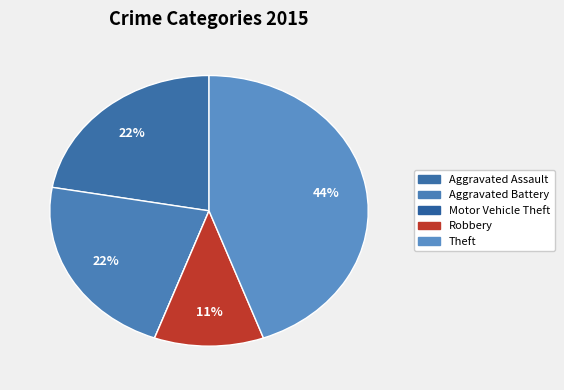

Combined, what portion of the pie is Aggravated Battery and Aggravated Assault?

44.4%